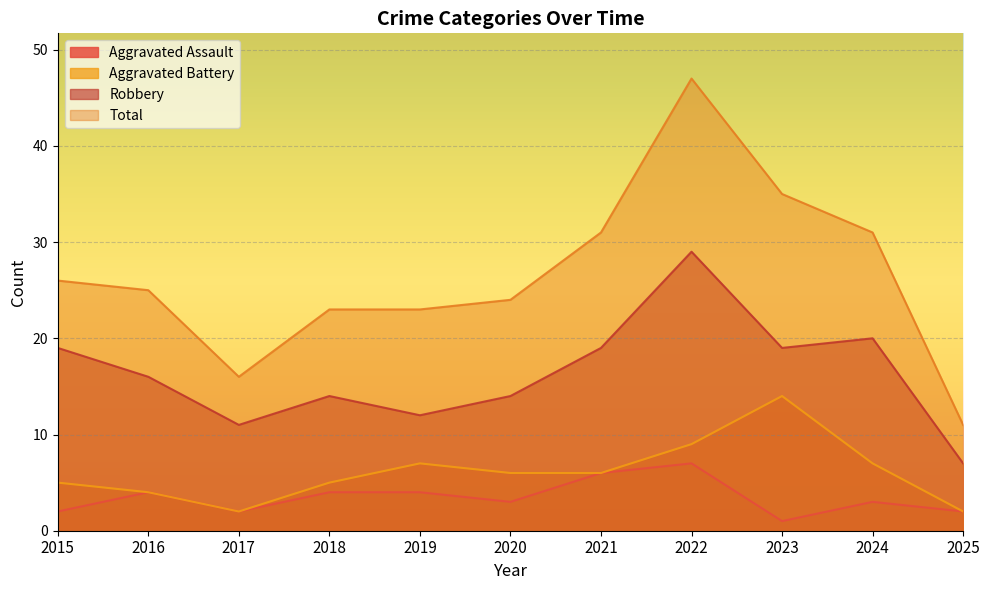

At which category does the chart reach its minimum across all series?

2023